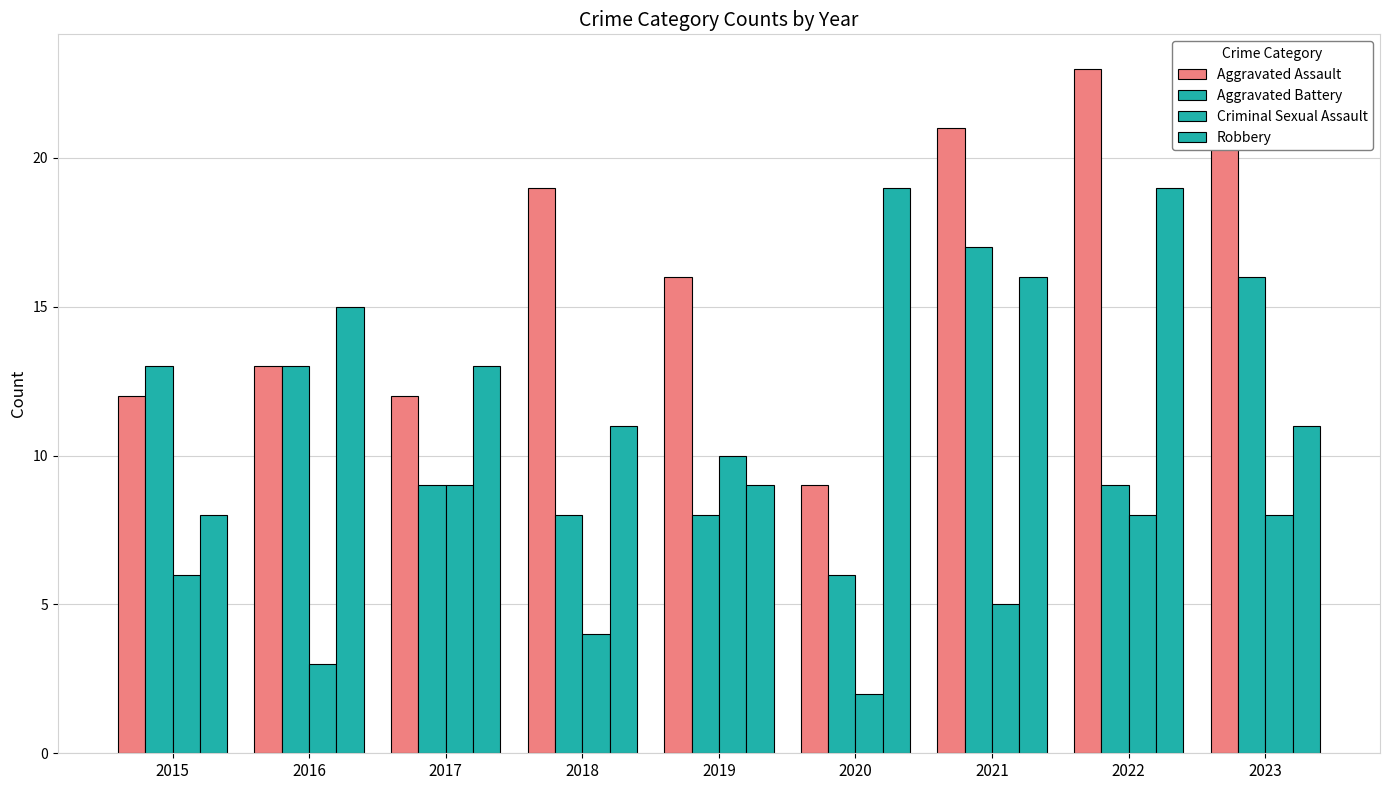

How many distinct data groups are displayed?

4